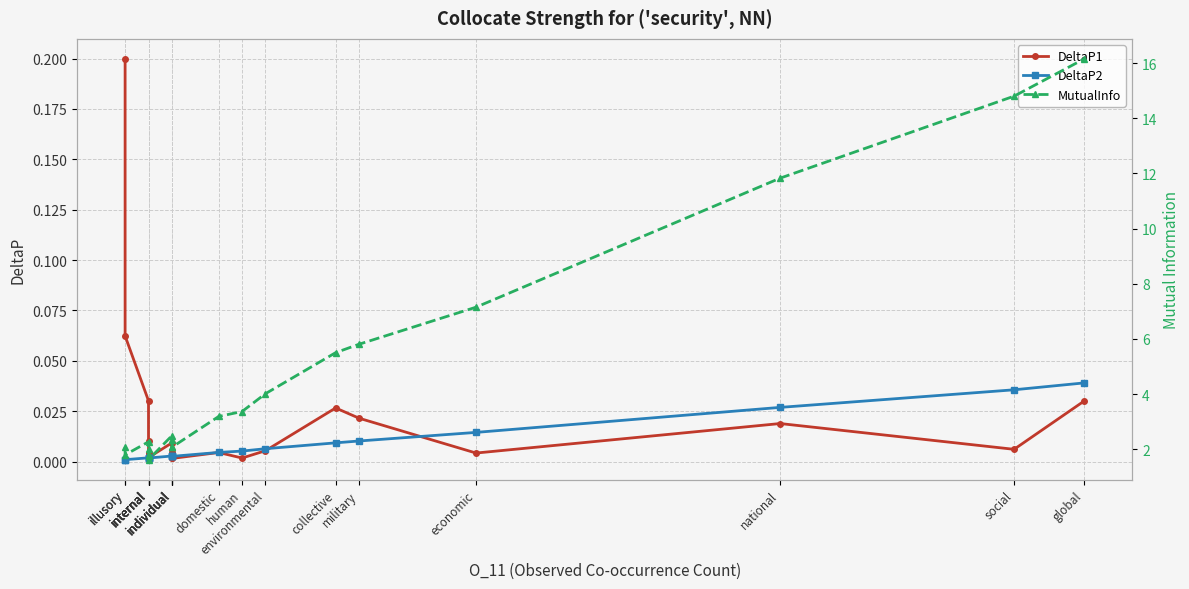

Reading right to left, transcribe all the data shown in this chart.

DeltaP1: 0.0	0.0	0.0	0.0	0.0	0.0	0.0	0.0	0.0	0.0	0.0	0.0	0.0	0.0	0.0	0.0	0.0	0.0	0.1	0.2
DeltaP2: 0.0	0.0	0.0	0.0	0.0	0.0	0.0	0.0	0.0	0.0	0.0	0.0	0.0	0.0	0.0	0.0	0.0	0.0	0.0	0.0
MutualInfo: 16.2	14.8	11.8	7.2	5.8	5.5	4.0	3.4	3.2	2.1	2.1	2.3	2.5	1.6	1.8	1.8	2.0	2.3	1.8	2.1